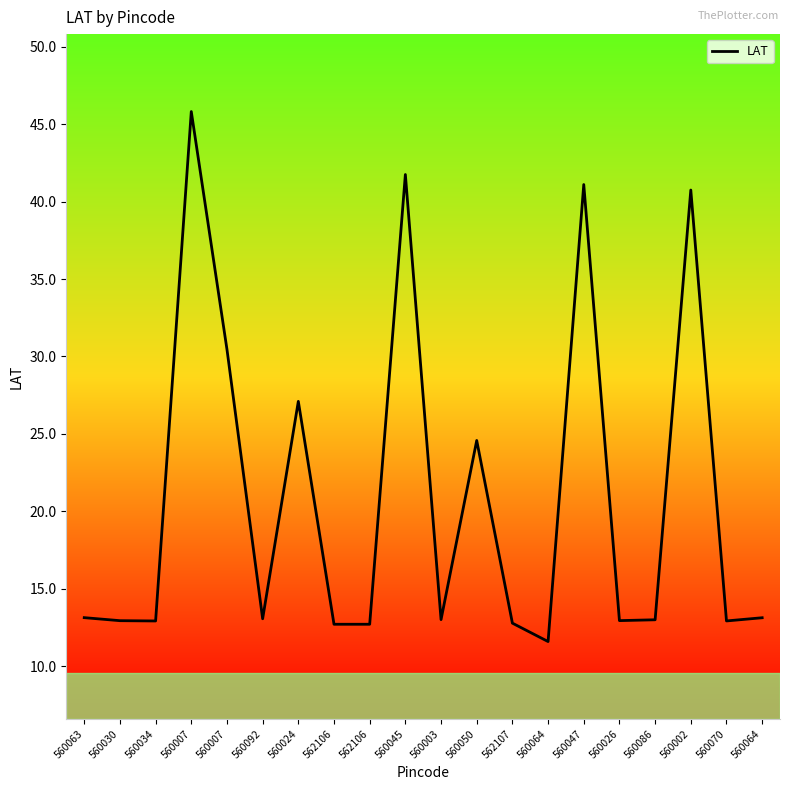

At which category does the data reach its first local peak?

560007